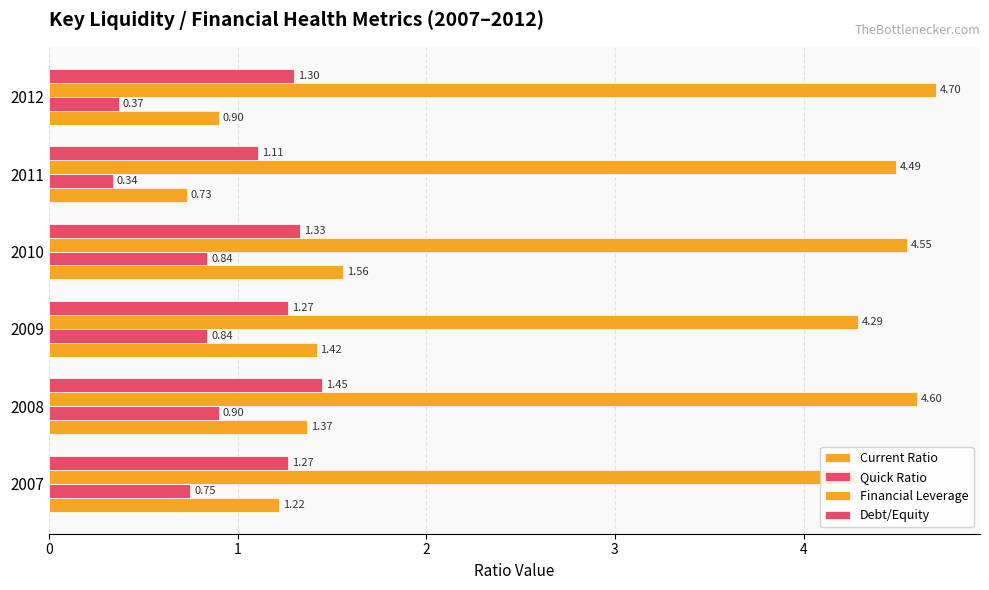

How many distinct data groups are displayed?

4